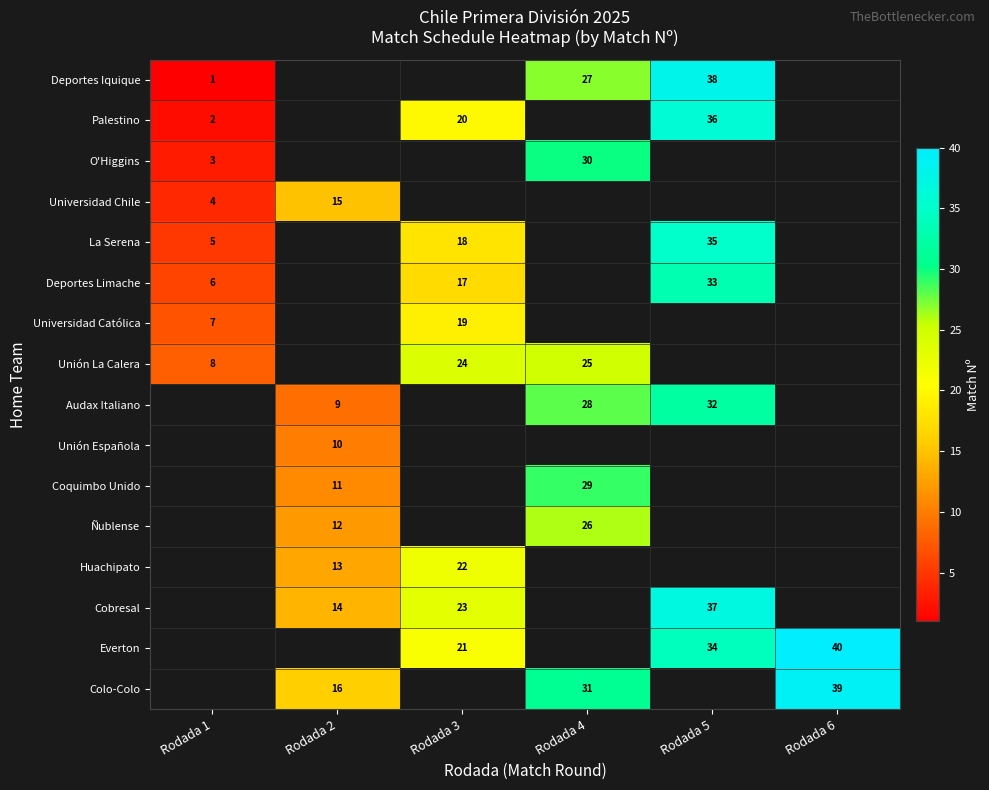

What is the total value across all series at Rodada 3?

164